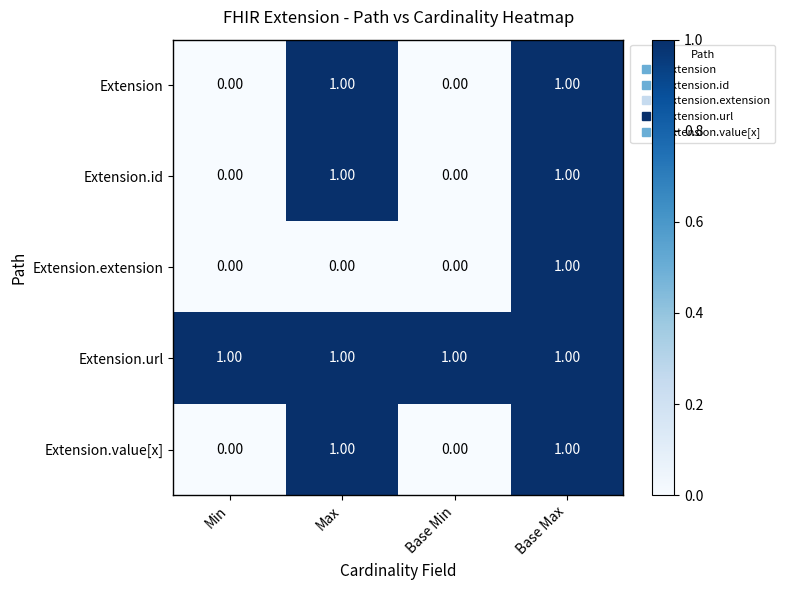

Which series has the largest total across all categories?

Extension.url